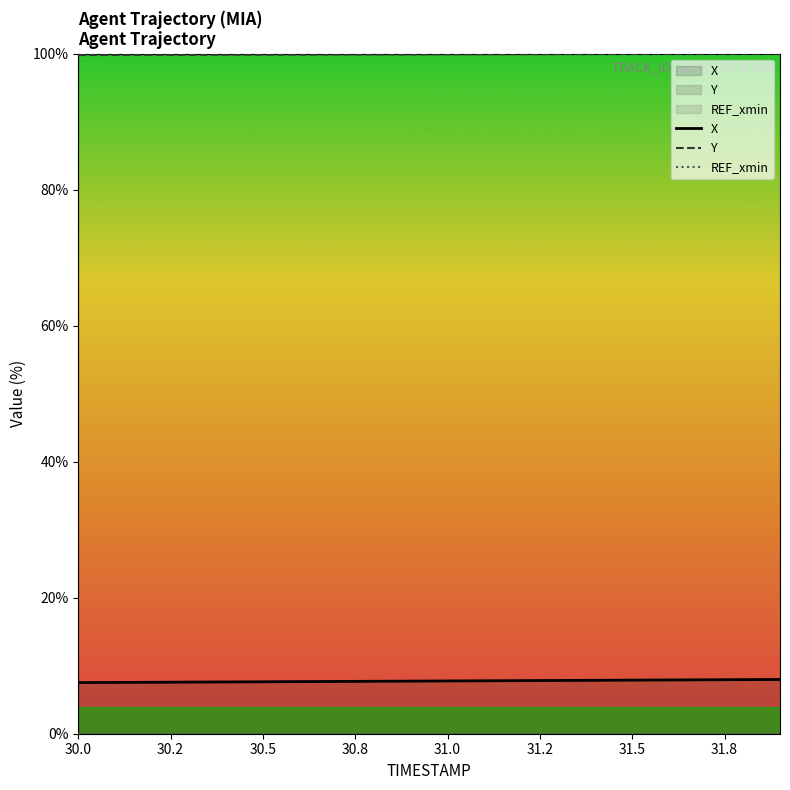

Does the chart display data point markers on the line(s)?

No